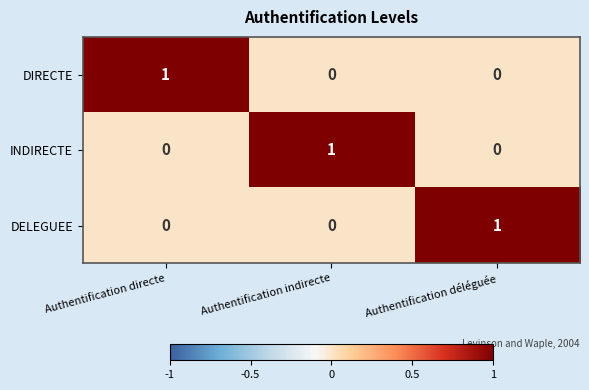

Reading left to right, extract all data points from this chart.

DIRECTE: 1	0	0
INDIRECTE: 0	1	0
DELEGUEE: 0	0	1